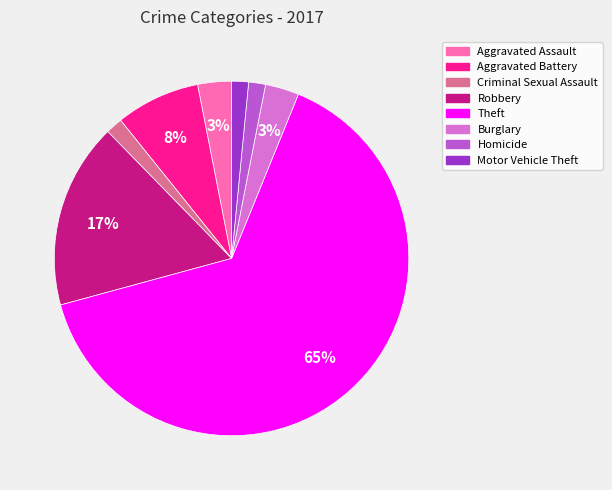

Which category has the biggest portion of the pie?

Theft